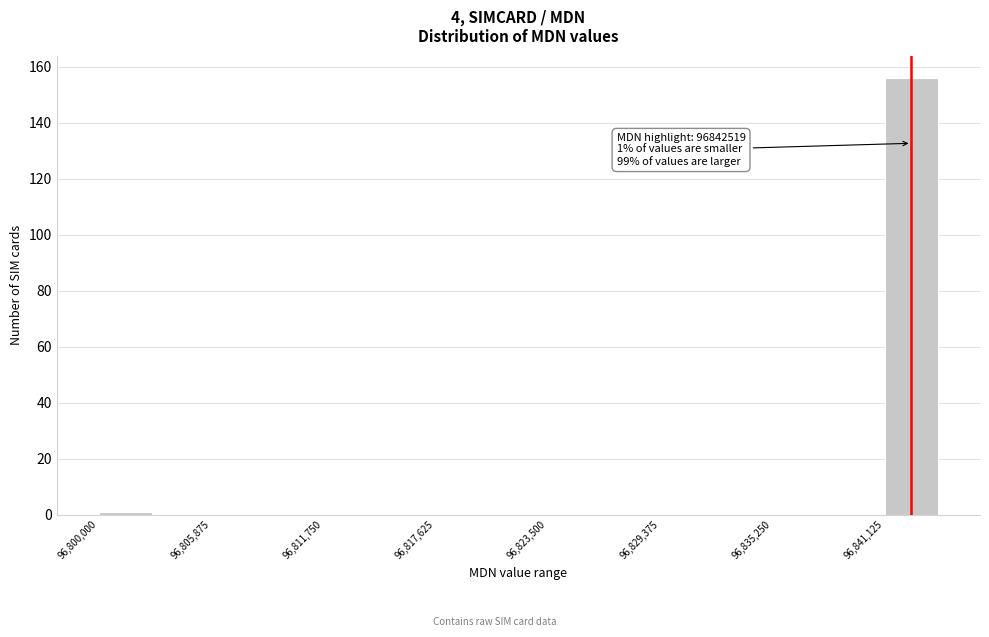

Around what value on the x-axis is the tallest bar? Give the approximate position of its centre, as read against the axis.

96843000